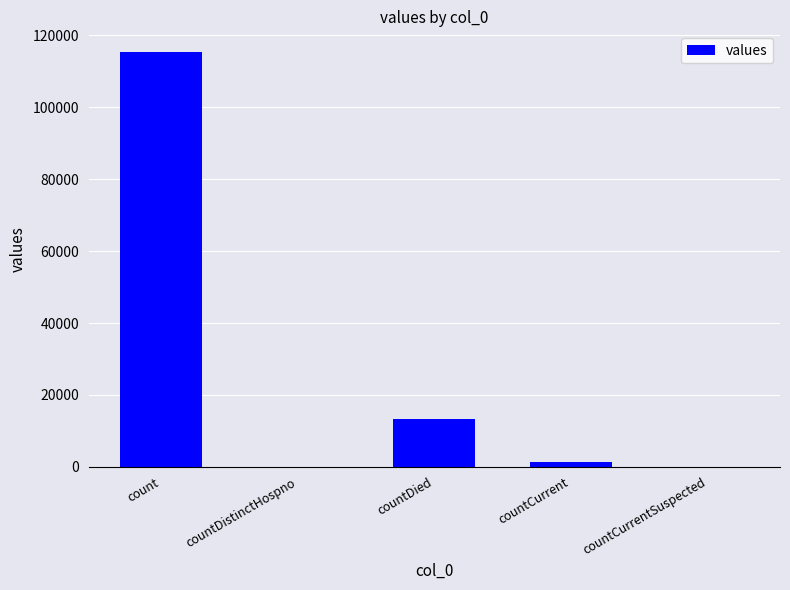

Reading right to left, transcribe all the data shown in this chart.

countCurrentSuspected=0	countCurrent=1383	countDied=13343	countDistinctHospno=0	count=115379